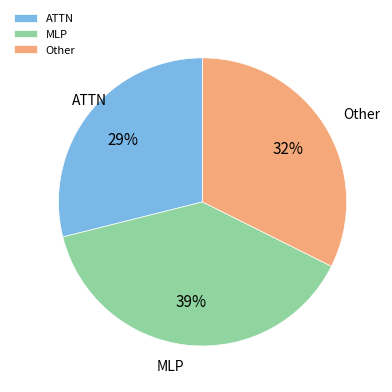

Is there any slice that represents more than half of the pie?

No